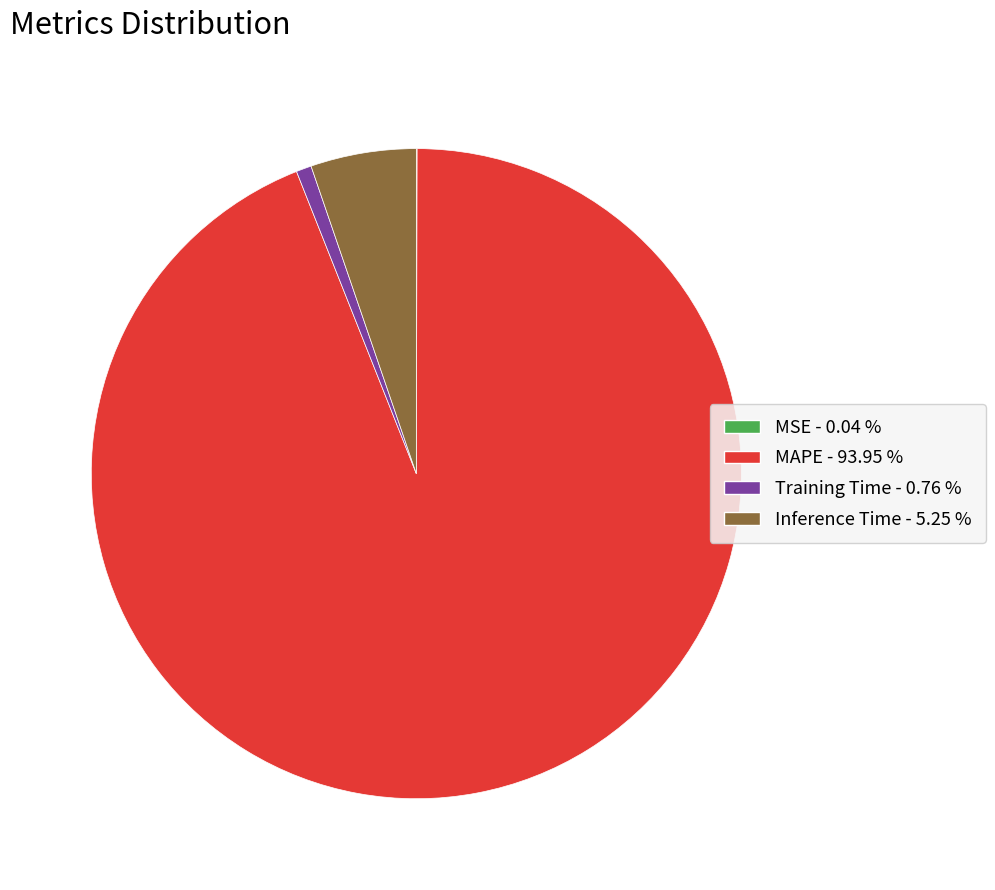

Which has a higher value, Training Time or MAPE?

MAPE